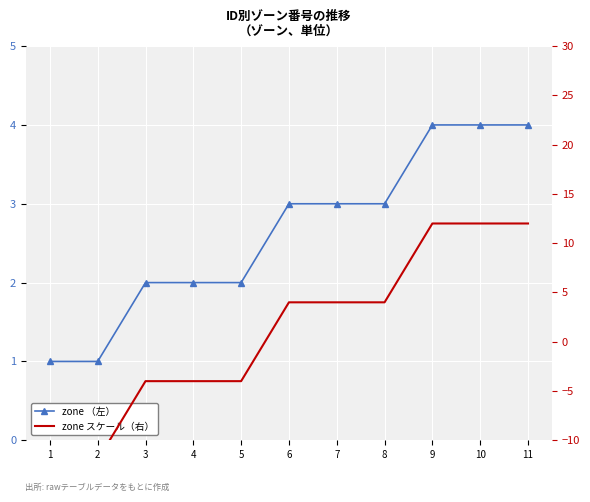

Where is zone （左） nearest to the value 2?

3